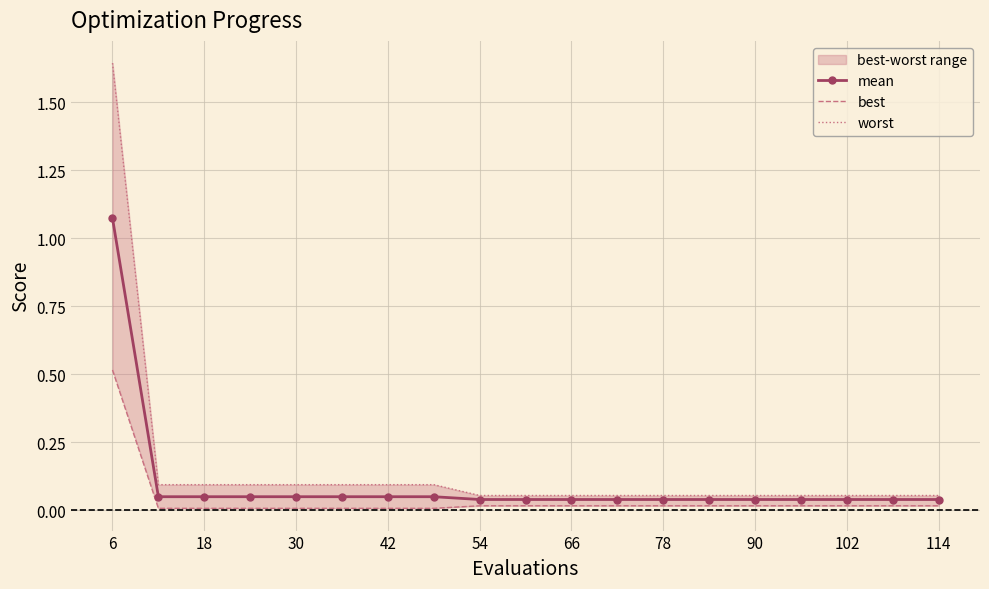

List the series in order of their overall mean, highest first.

worst, mean, best